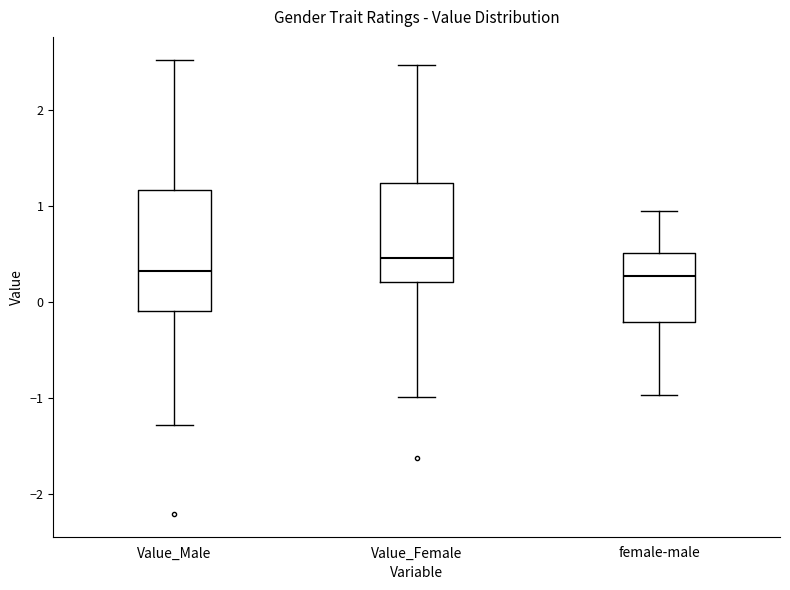

Comparing the boxes themselves (not the whiskers), which one is the tallest?

Value_Male